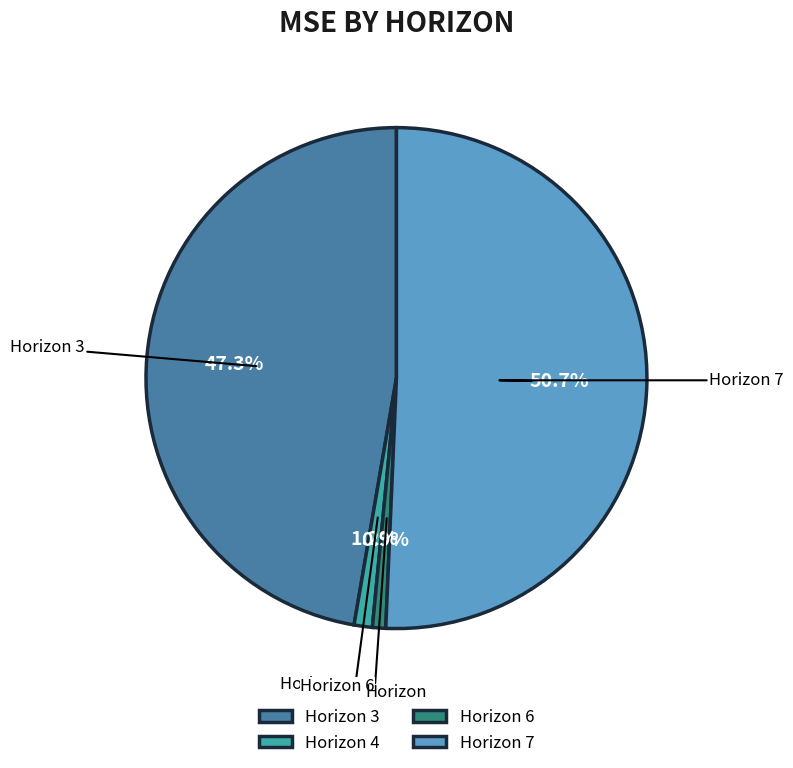

What is the ratio of the value at Horizon 3 to the value at Horizon 7?

0.9